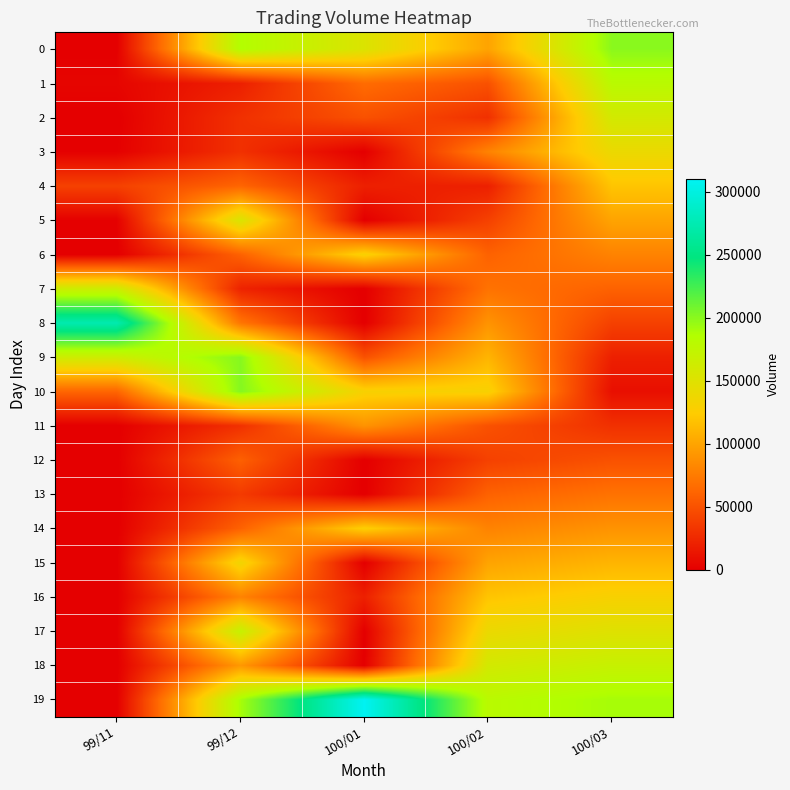

At which category is the sum across all series the highest?

100/03